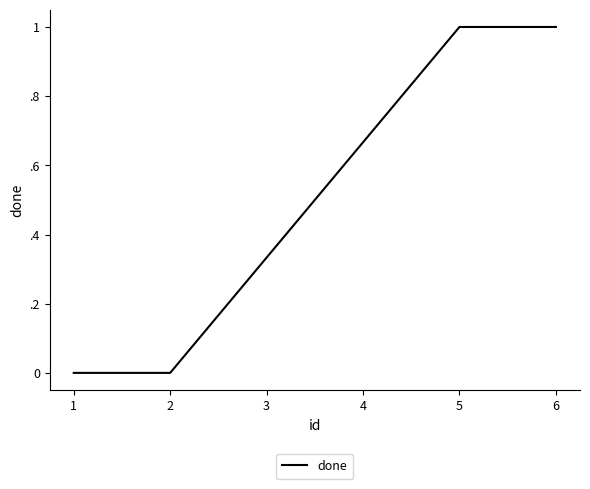

Does the chart have visible grid lines?

No